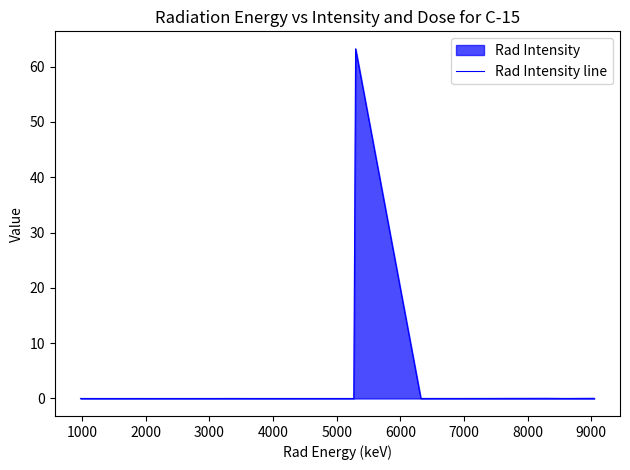

What is the maximum value shown in the chart?

63.2